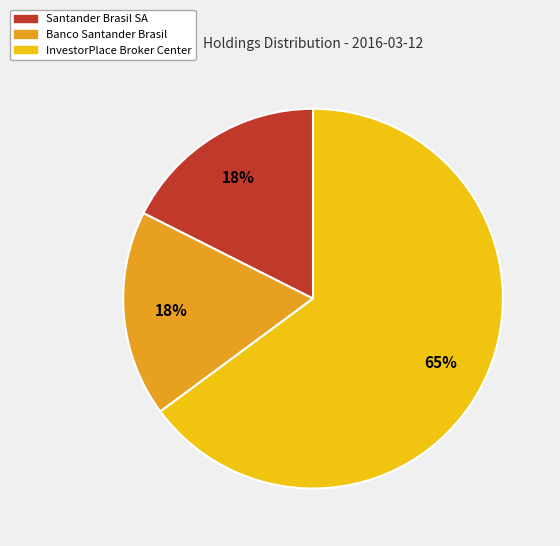

To the nearest percent, what portion does Banco Santander Brasil represent?

18%